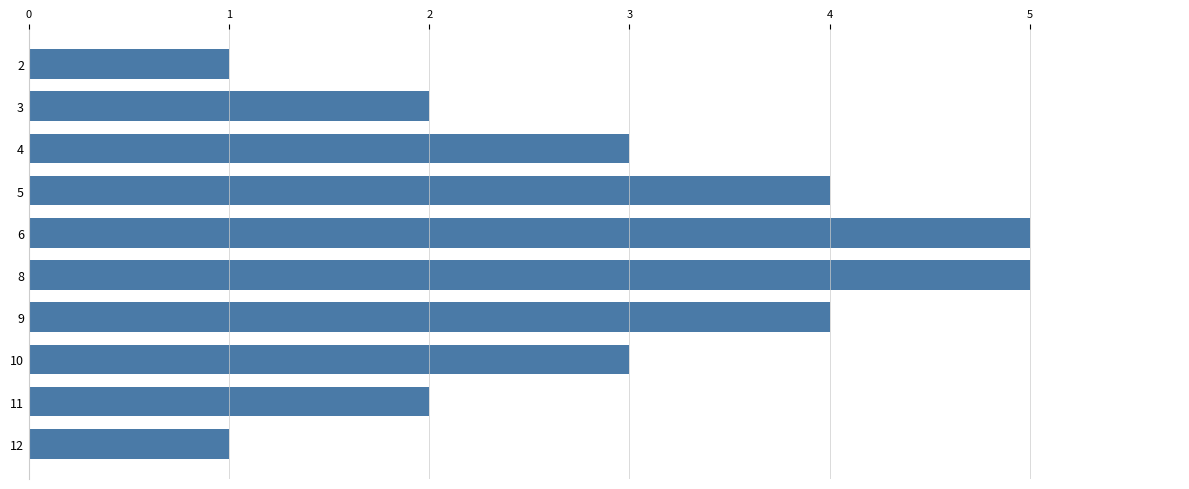

Read the value at 6.

5